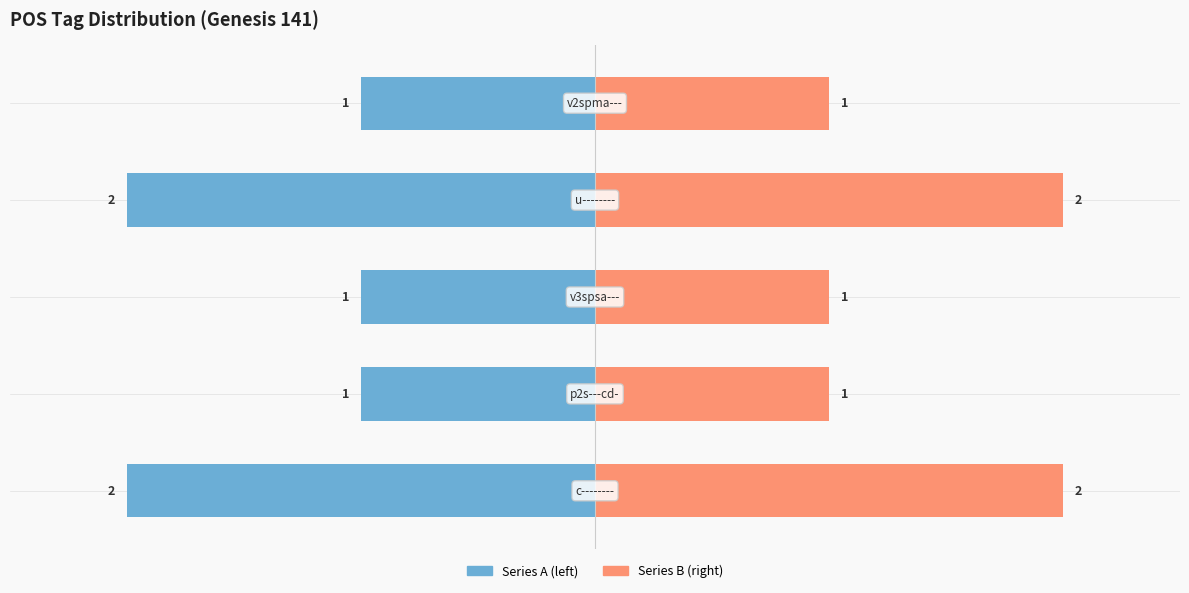

Reading left to right, extract all data points from this chart.

Series A: 0=-2	1=-1	2=-1	3=-2	4=-1
Series B: 0=2	1=1	2=1	3=2	4=1